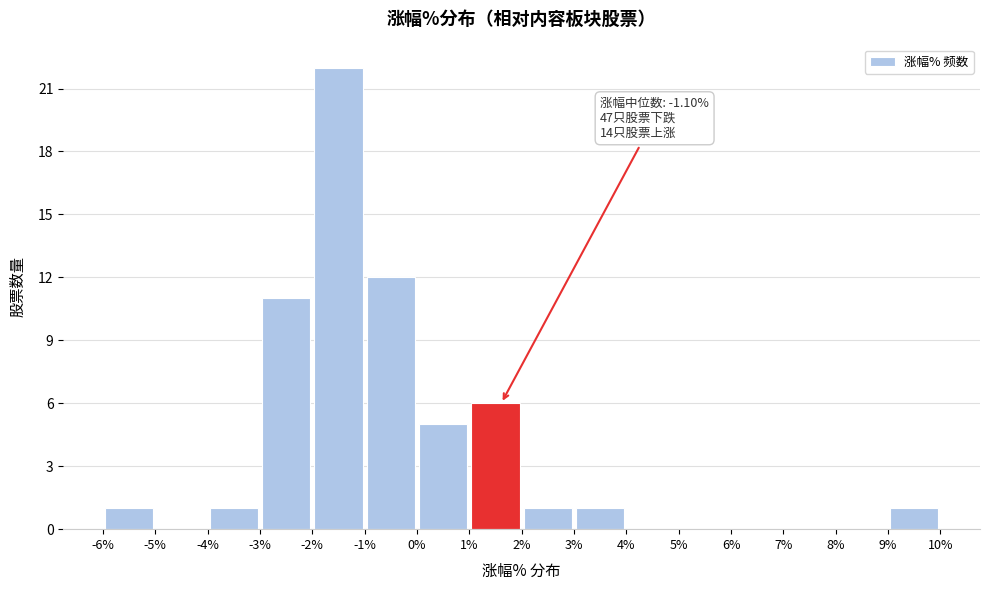

Which range on the x-axis has the tallest bar?

-2% to -1%